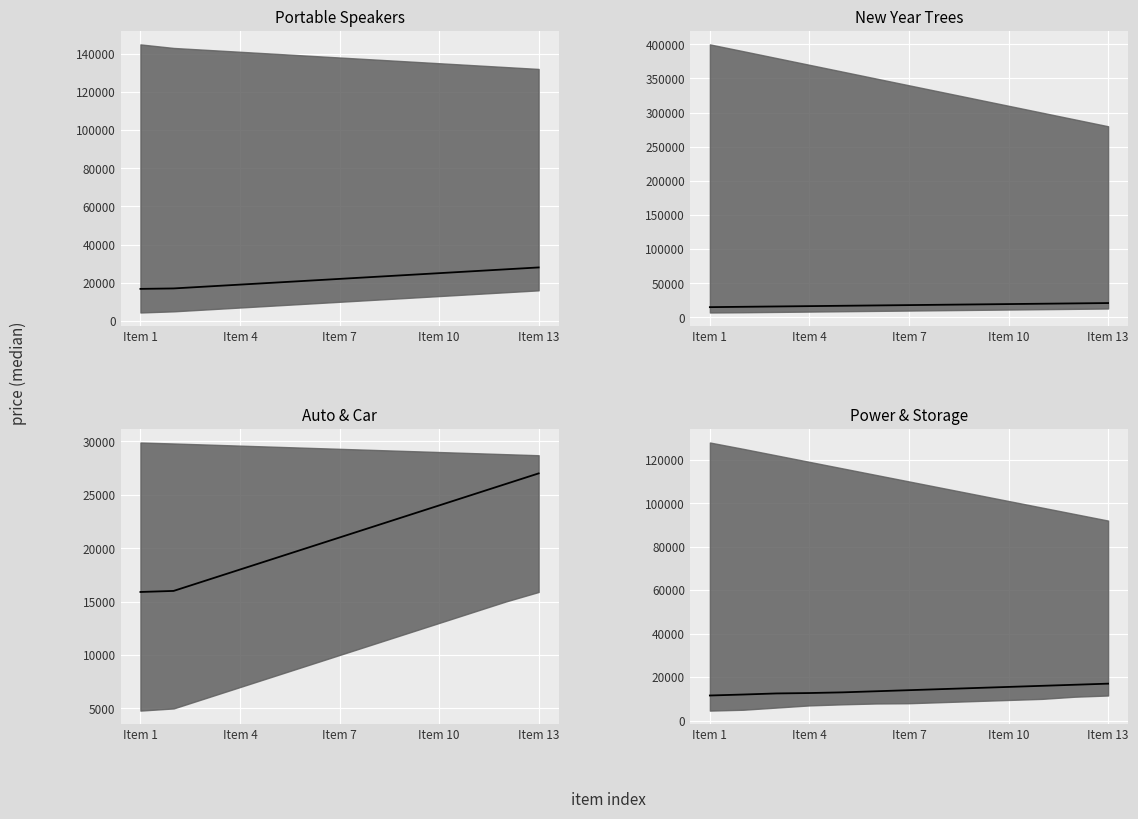

True or false: the data shows 26905 at 8.

False